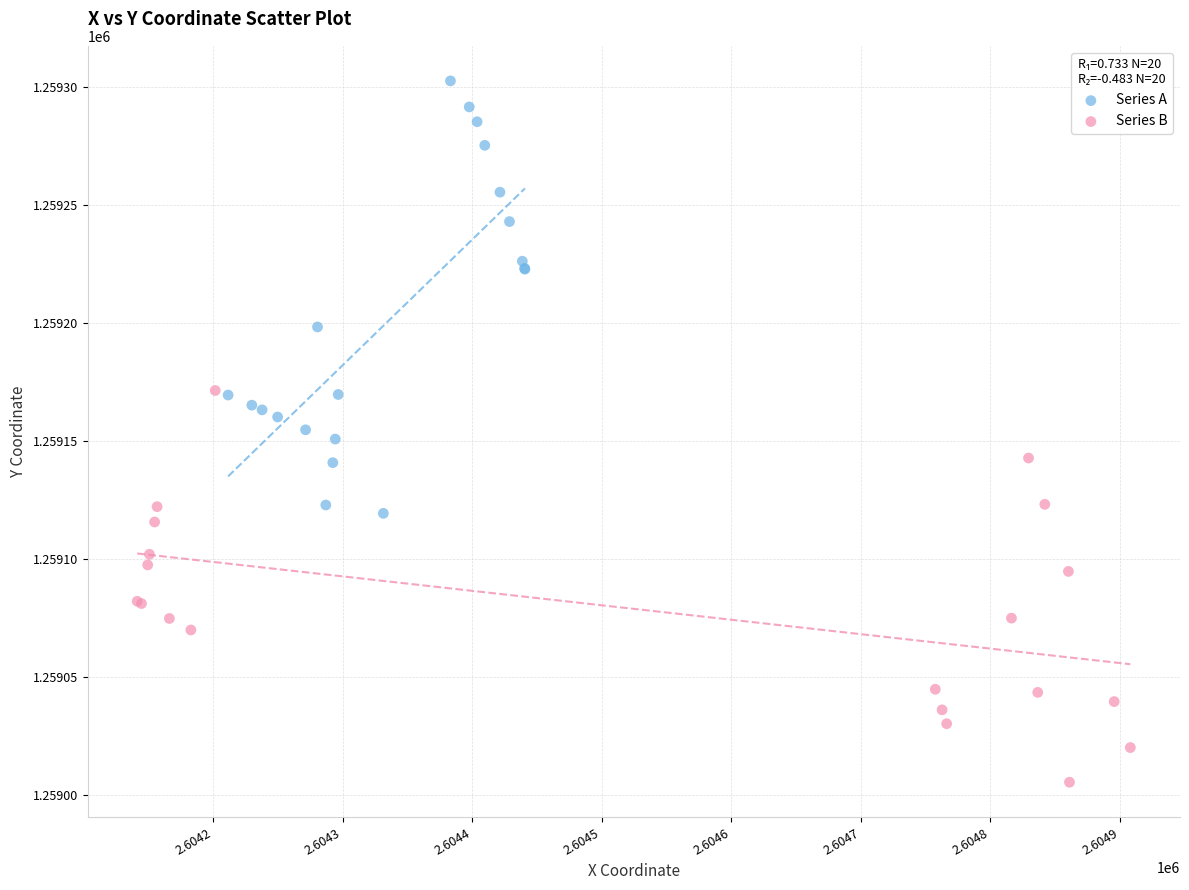

Which series reaches the minimum Y coordinate?

Series B